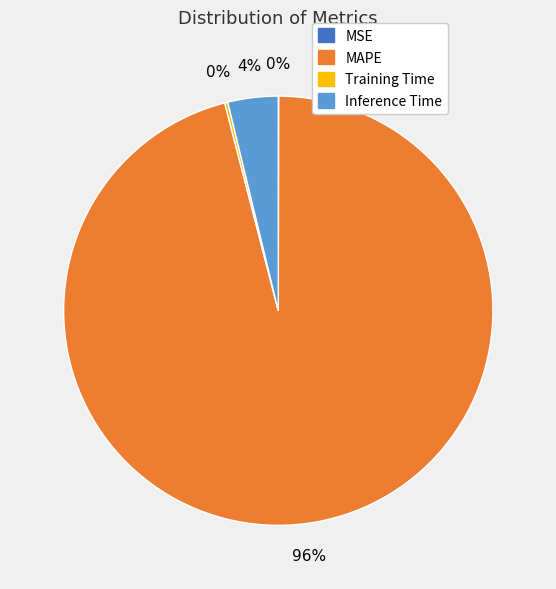

What is the largest slice in the pie chart?

MAPE